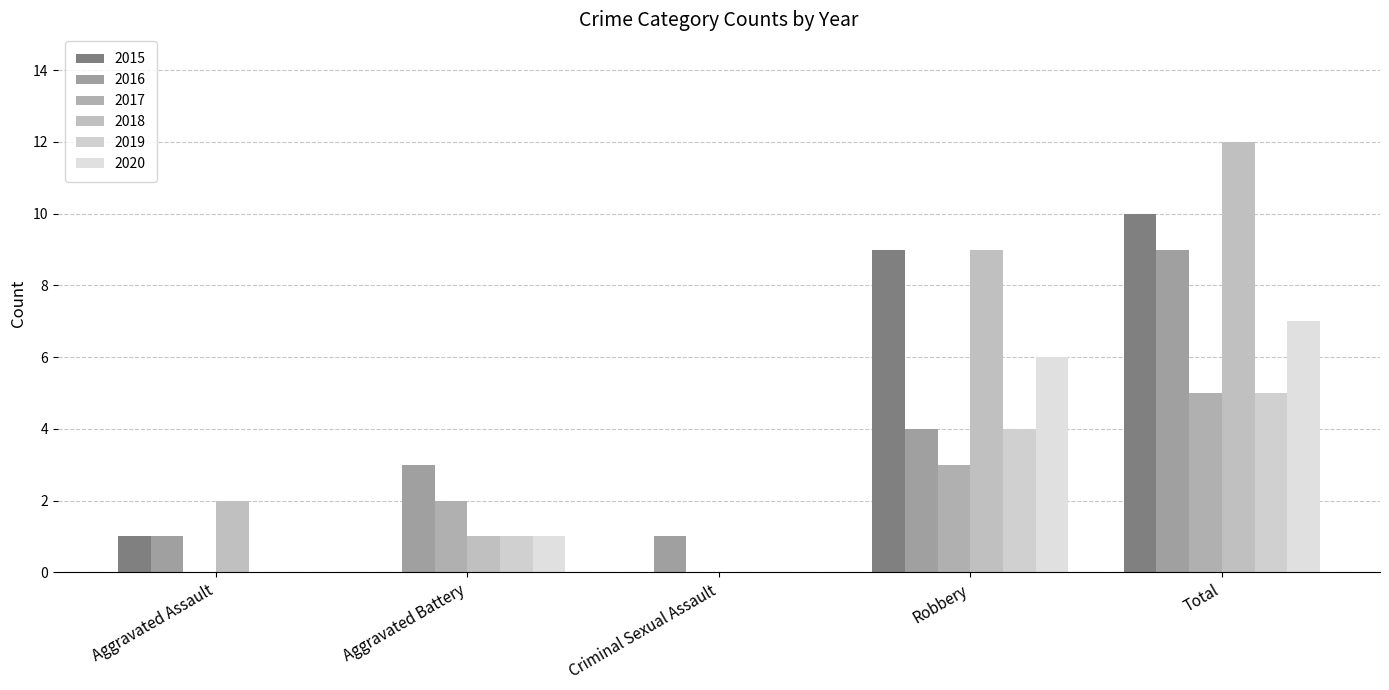

True or false: 2015 has a value of 5 at Criminal Sexual Assault.

False